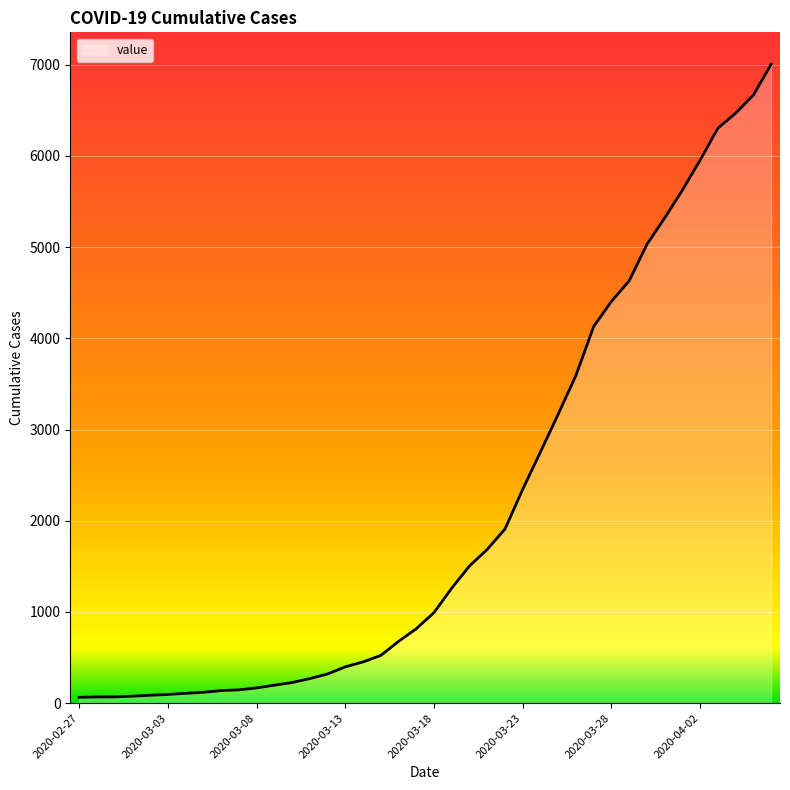

What is the maximum value shown in the chart?

7004